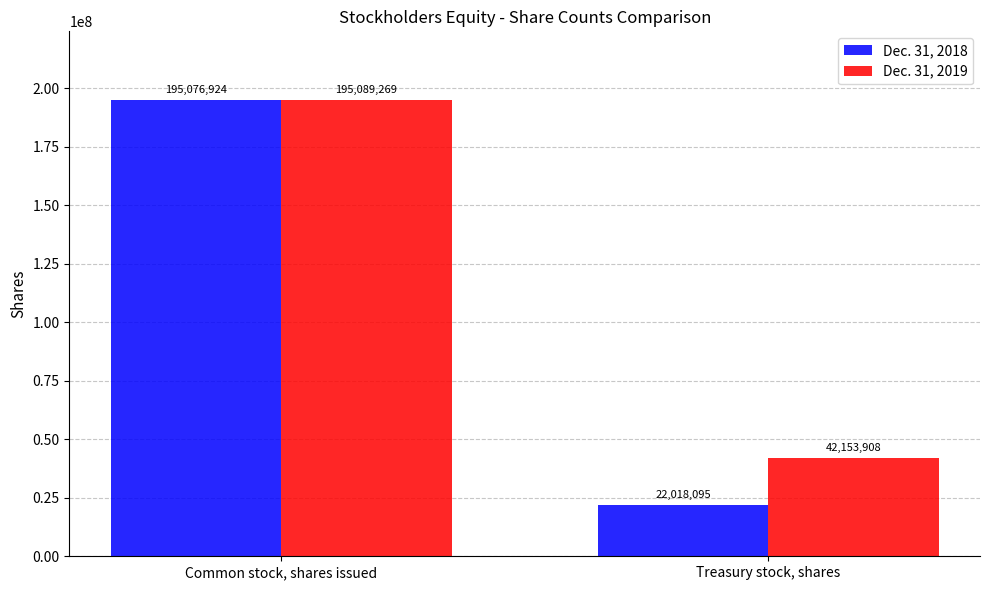

What is the greatest value displayed?

195089269